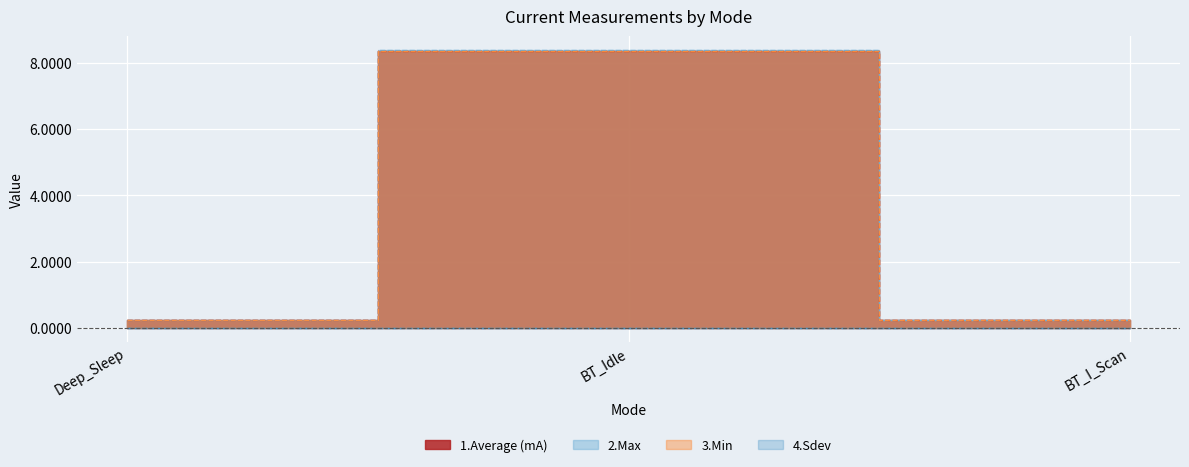

Which label corresponds to the largest value in the chart?

BT_Idle